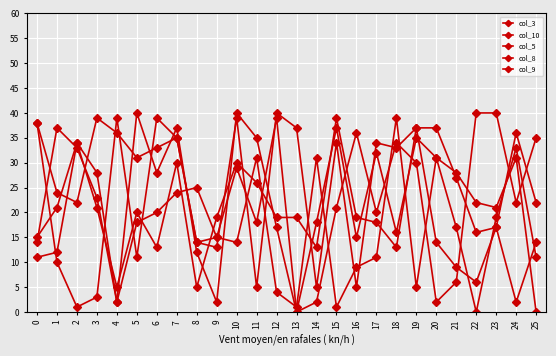

What is the total value across all series at 11?

115